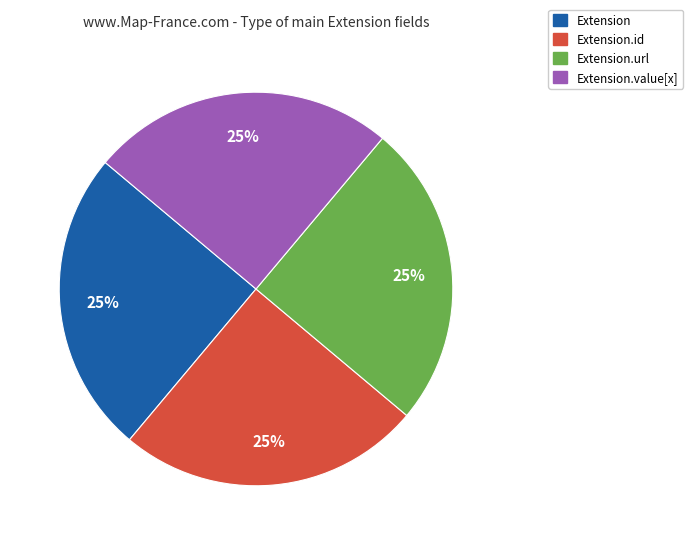

Is there a majority slice in this chart?

No